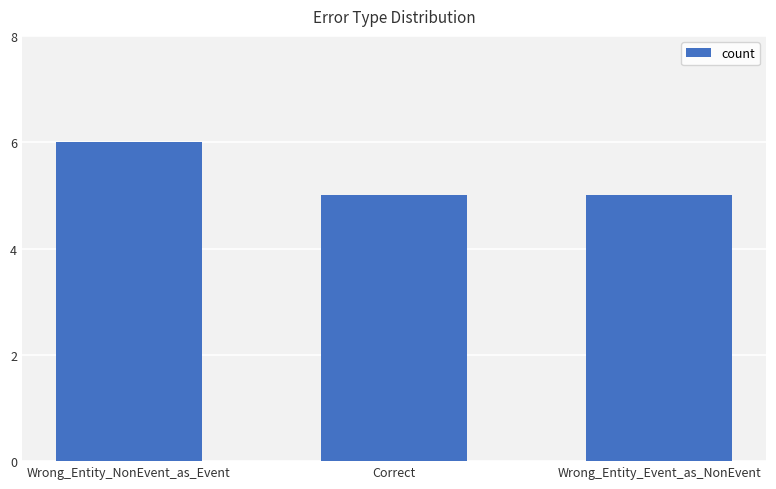

Between Wrong_Entity_Event_as_NonEvent and Wrong_Entity_NonEvent_as_Event, which is larger?

Wrong_Entity_NonEvent_as_Event